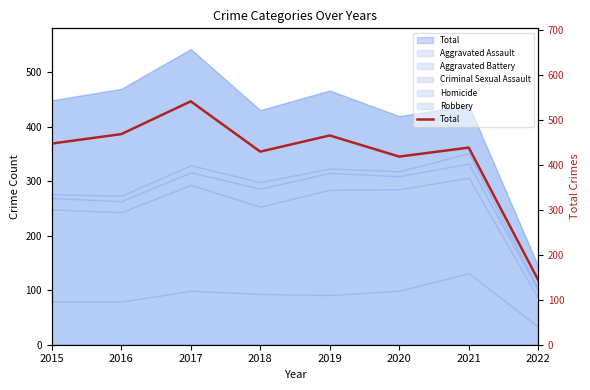

What is the difference between the second highest and second lowest values?

50